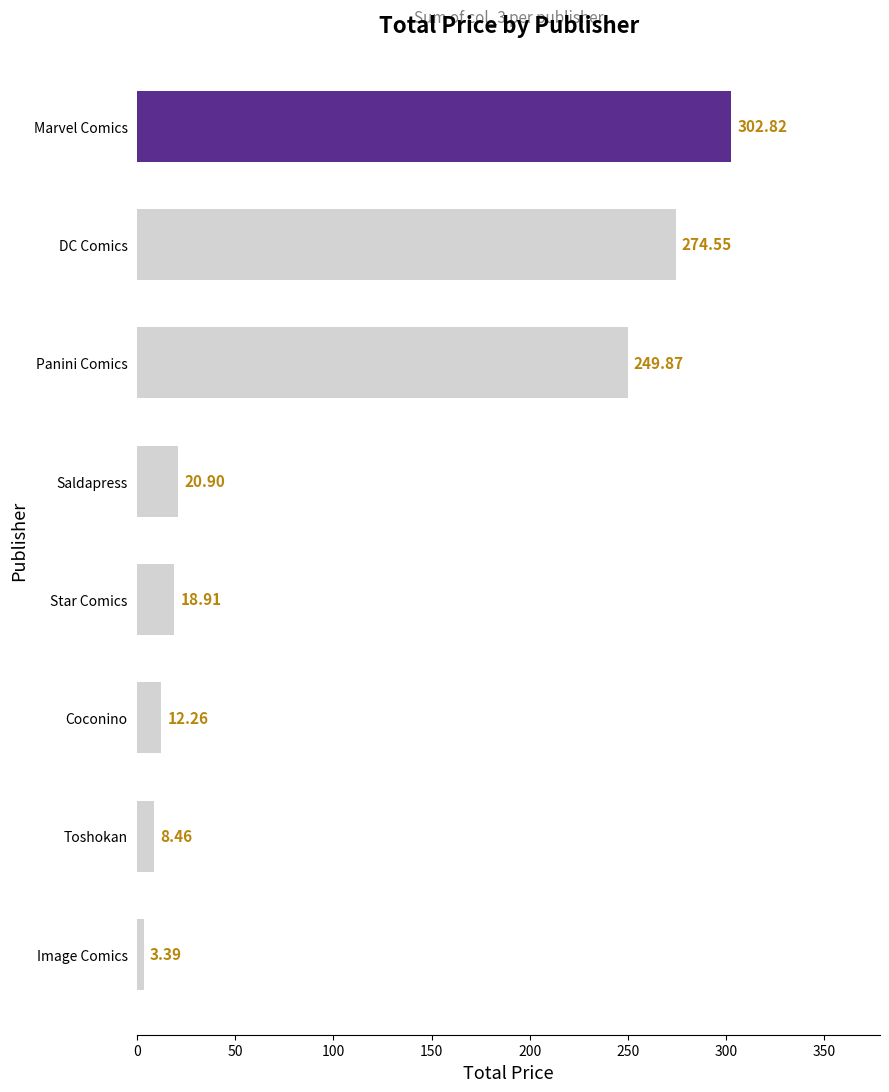

What is the sum of all values?

891.2